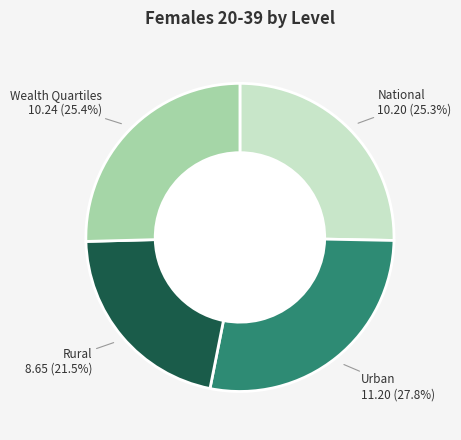

Does any single category account for the majority?

No